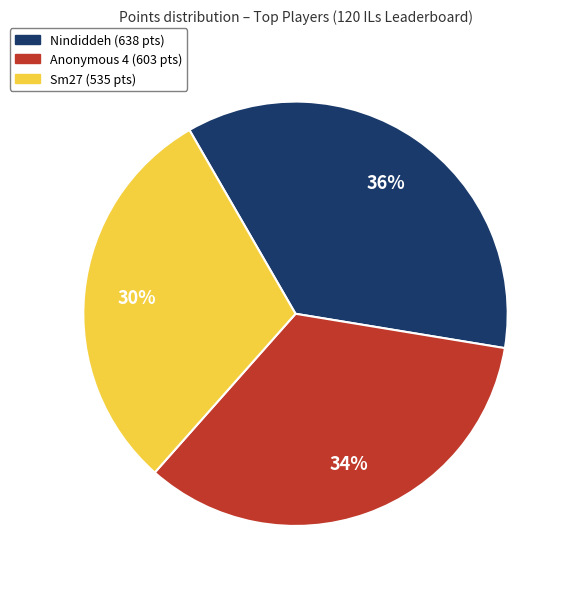

To the nearest percent, what is the average slice percentage?

33%